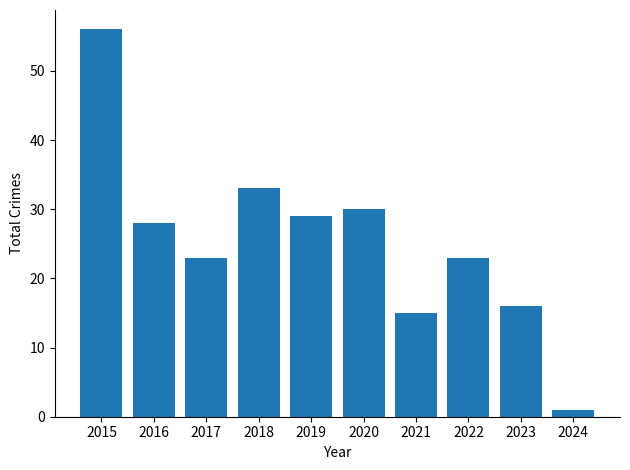

The value at 2021 is 15. True or false?

True